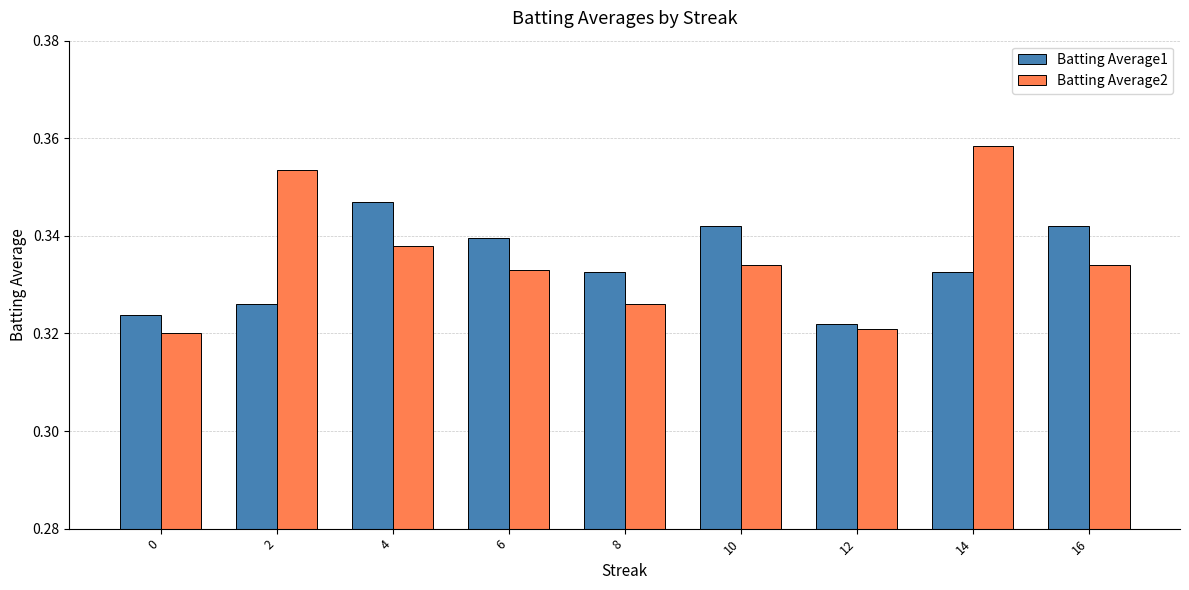

How many bars are there in each group?

2